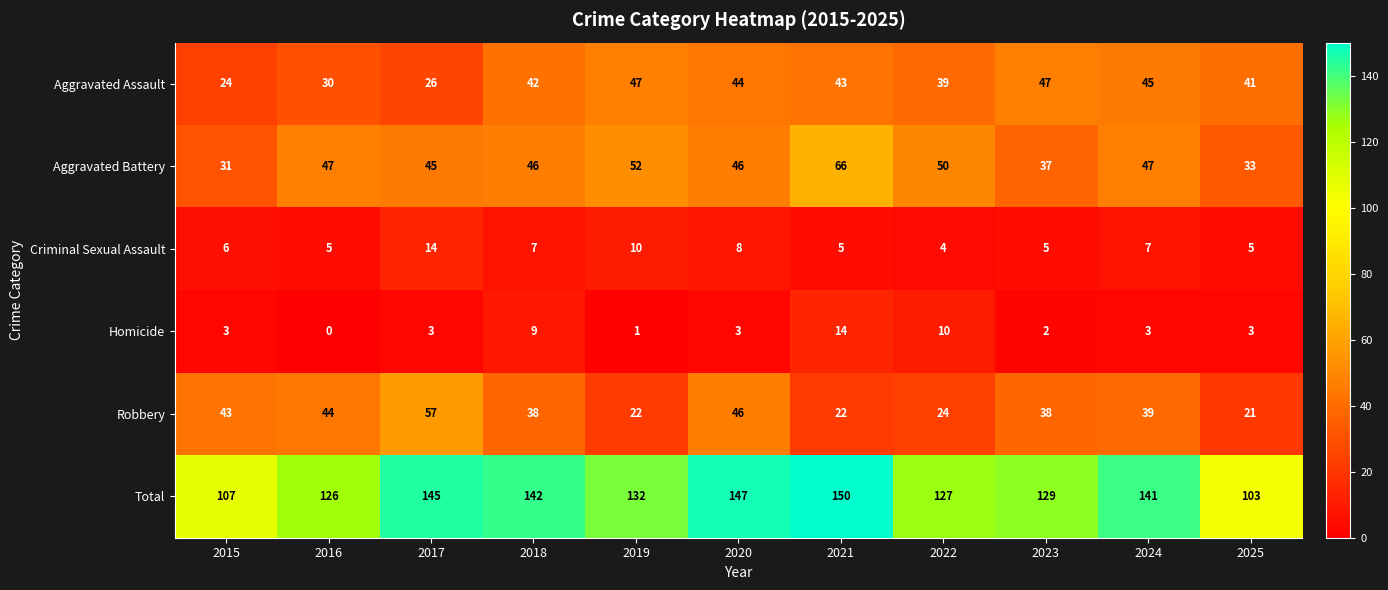

What is the highest value of the Aggravated Assault series?

47